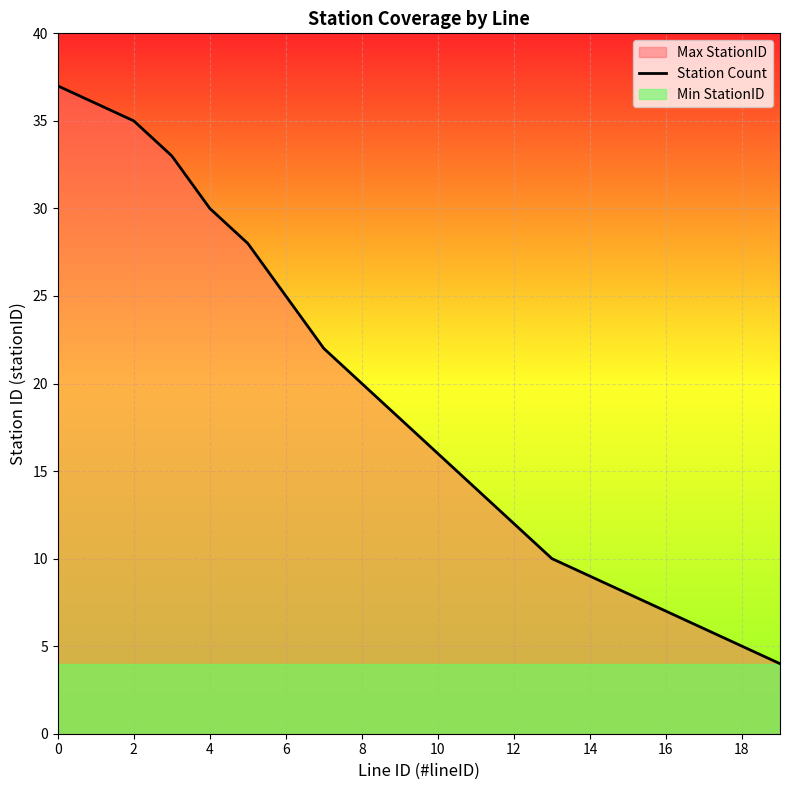

The Station Count series shows 20 at 8. True or false?

True